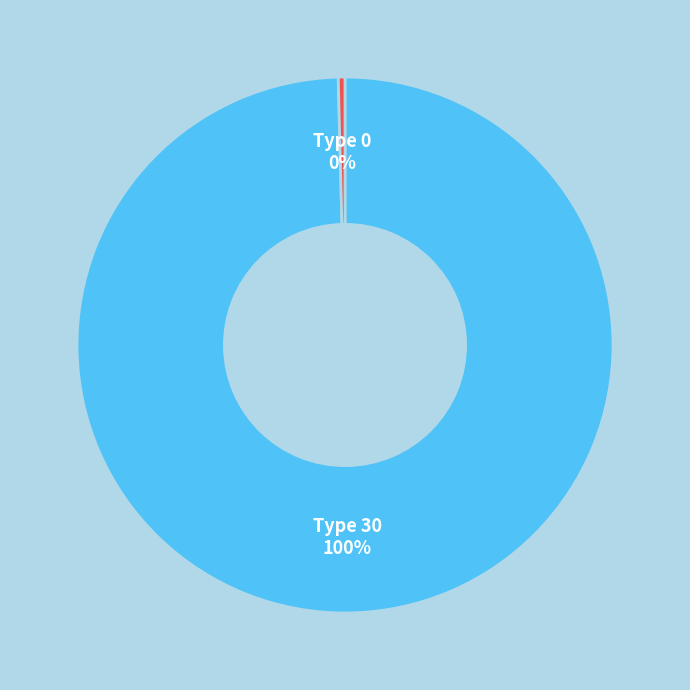

Which slice is the smallest?

Type 0